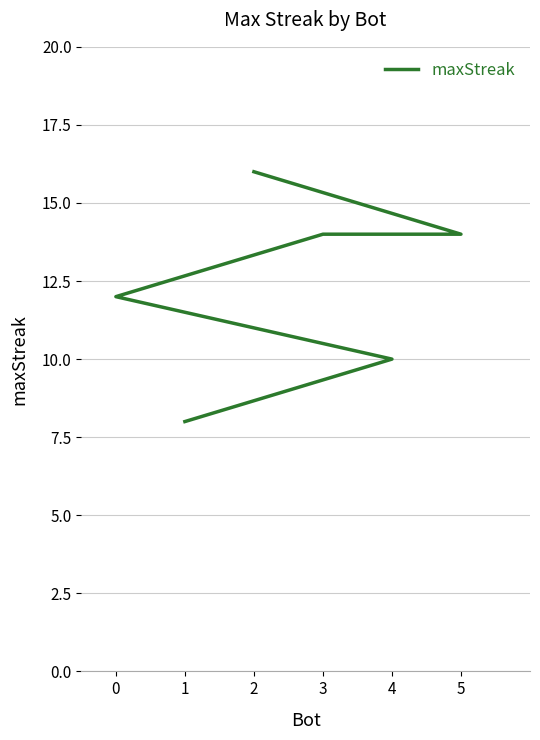

What is the label of the 3rd point from the left?

3